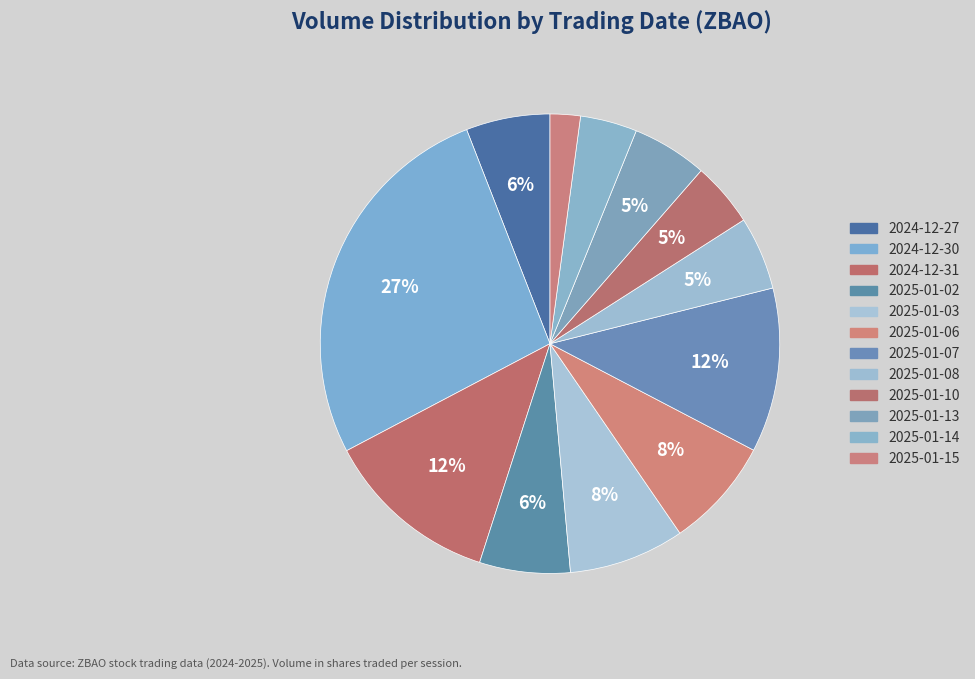

Between 2025-01-13 and 2025-01-10, which is larger?

2025-01-13